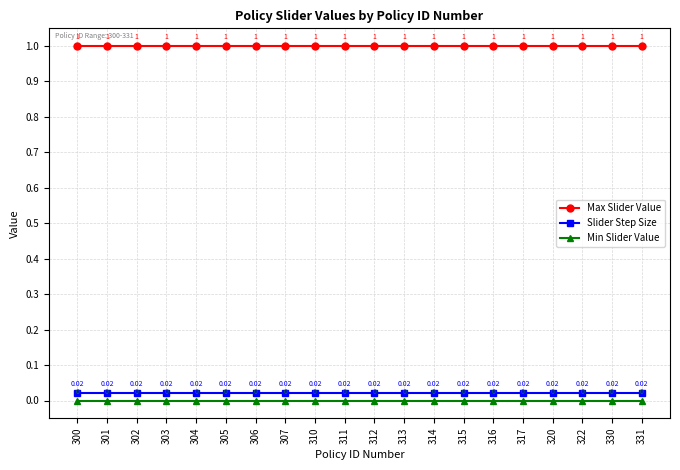

True or false: Max Slider Value and Slider Step Size cross at least once.

False